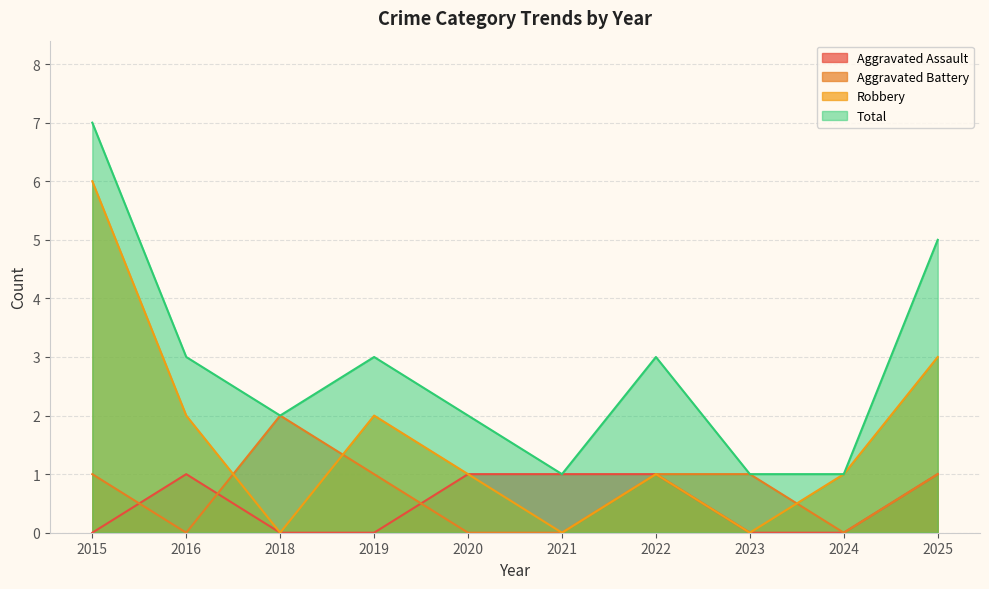

Rank the series at 2015 from highest to lowest value.

Total, Robbery, Aggravated Battery, Aggravated Assault